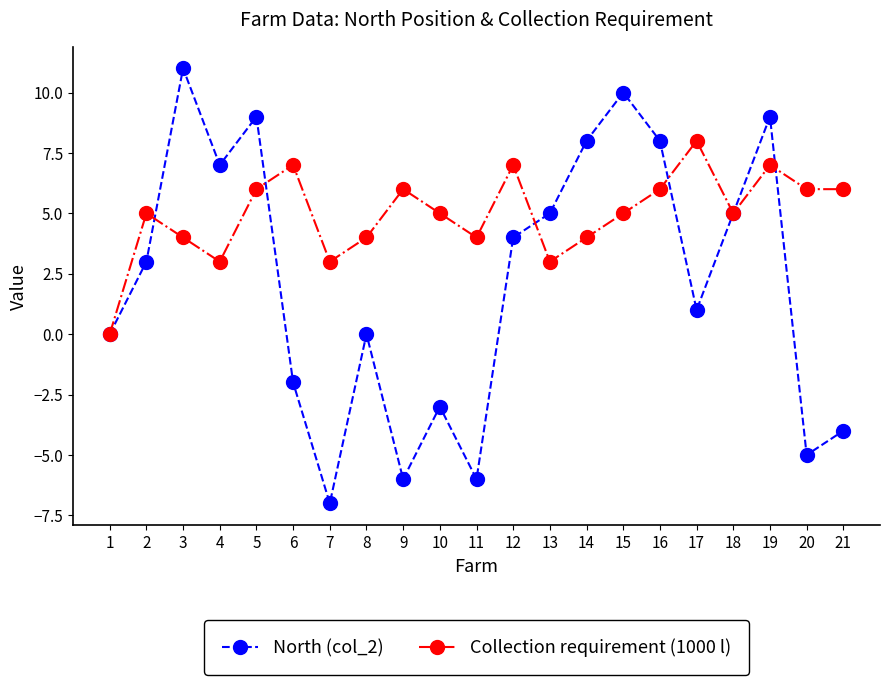

Reading left to right, list all the values displayed in this chart.

North (col_2): 1=0	2=3	3=11	4=7	5=9	6=-2	7=-7	8=0	9=-6	10=-3	11=-6	12=4	13=5	14=8	15=10	16=8	17=1	18=5	19=9	20=-5	21=-4
Collection requirement (1000 l): 1=0	2=5	3=4	4=3	5=6	6=7	7=3	8=4	9=6	10=5	11=4	12=7	13=3	14=4	15=5	16=6	17=8	18=5	19=7	20=6	21=6